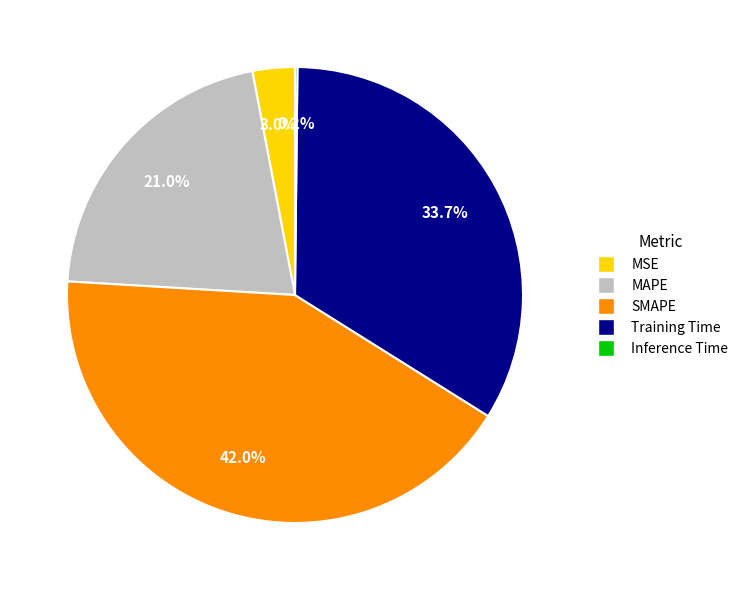

Is it true that MAPE is 28% of the pie?

False